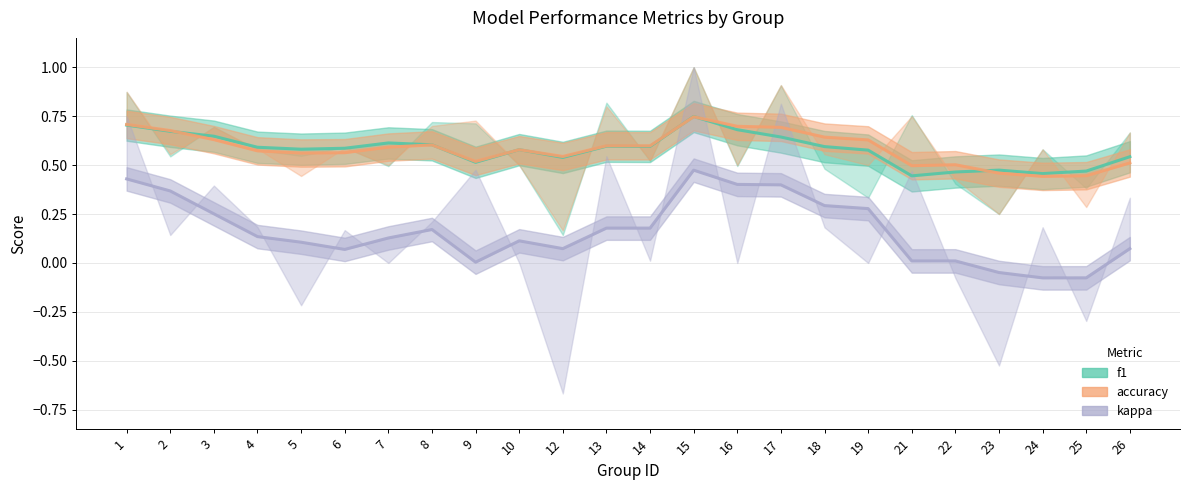

What is the difference between the f1 values at 12 and 13?

0.1